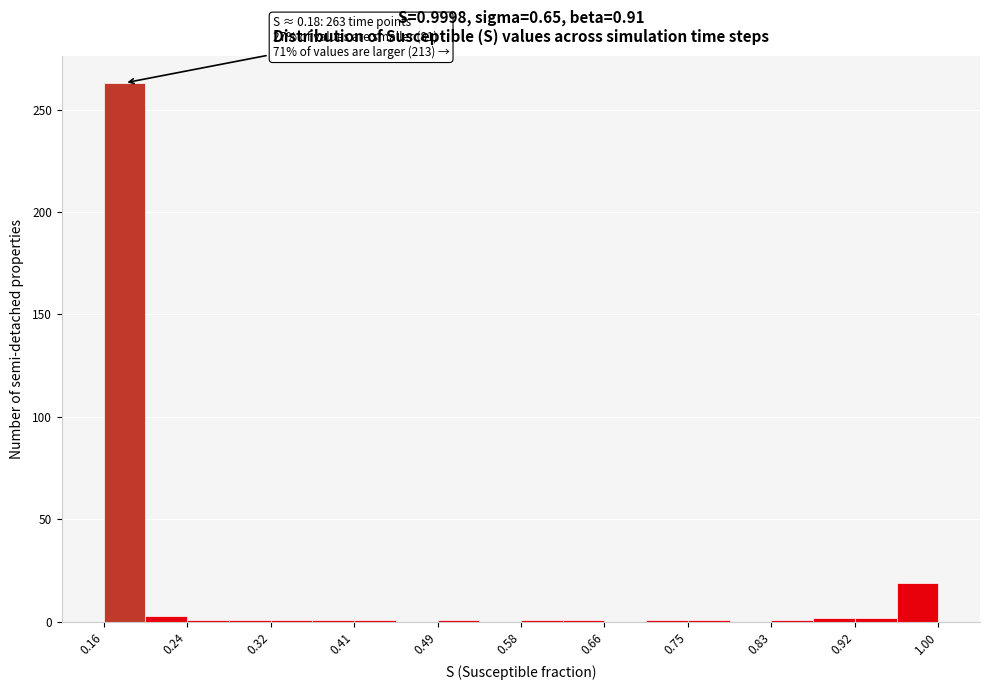

Over which range of the x-axis is the bar tallest?

0.16 to 0.20